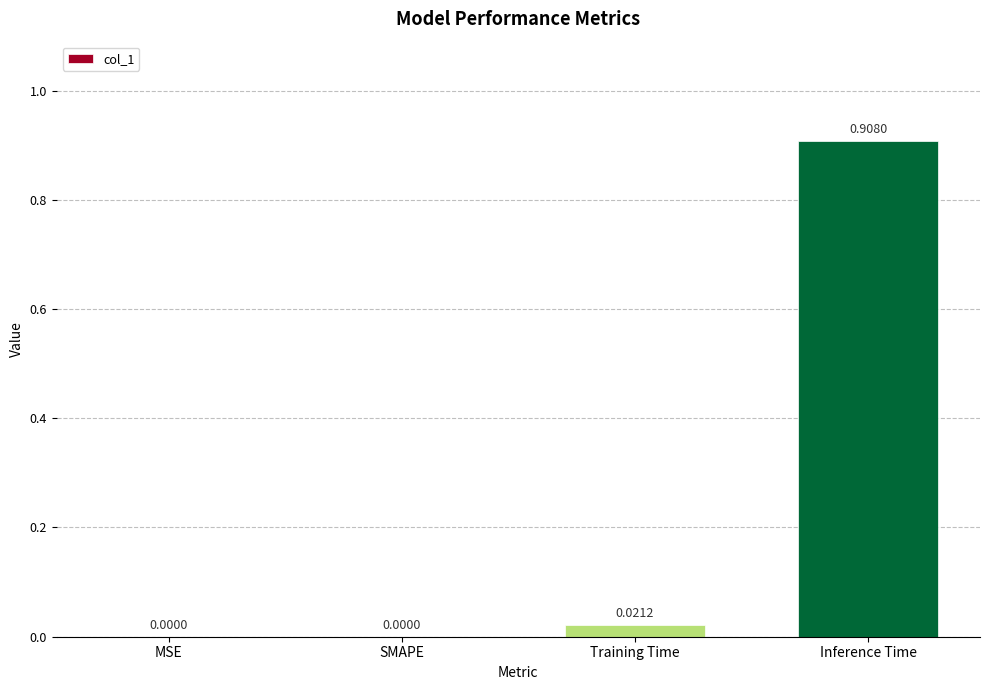

Are the bars horizontal?

No